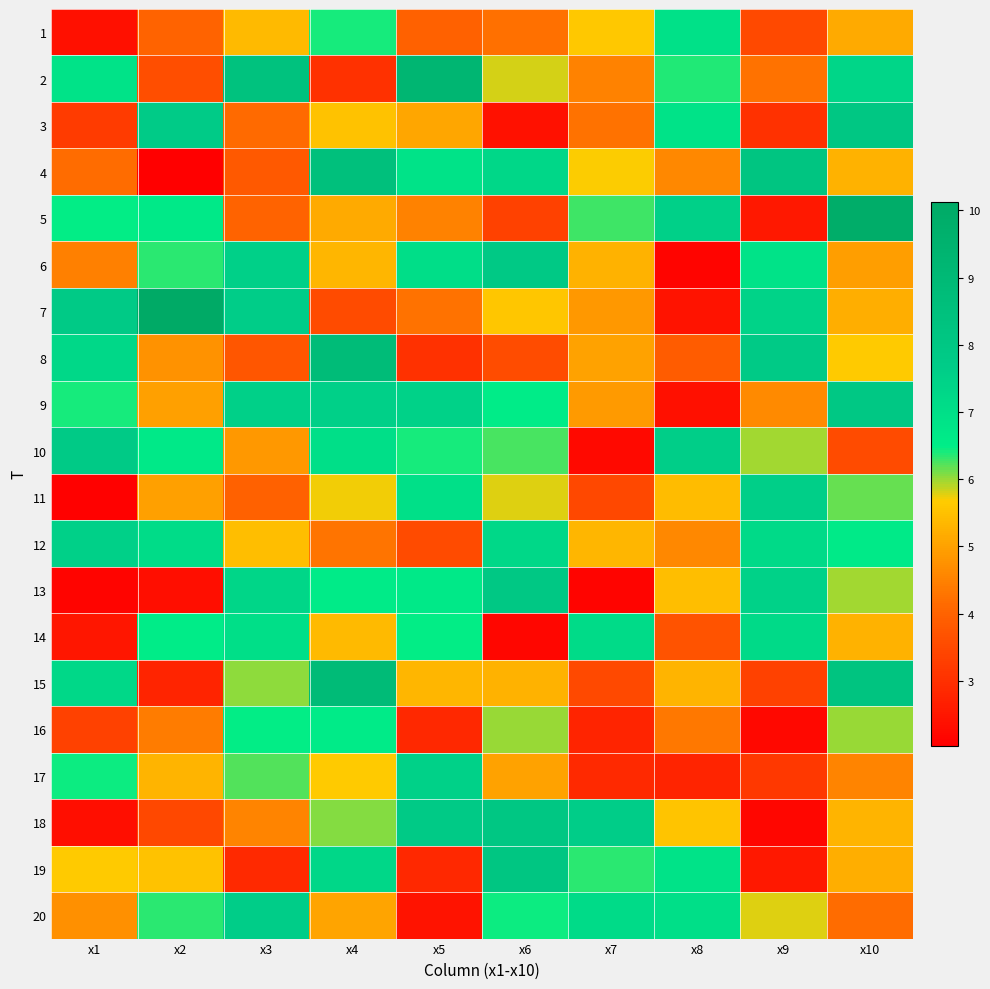

Which has a higher value, x2 or x5?

x2